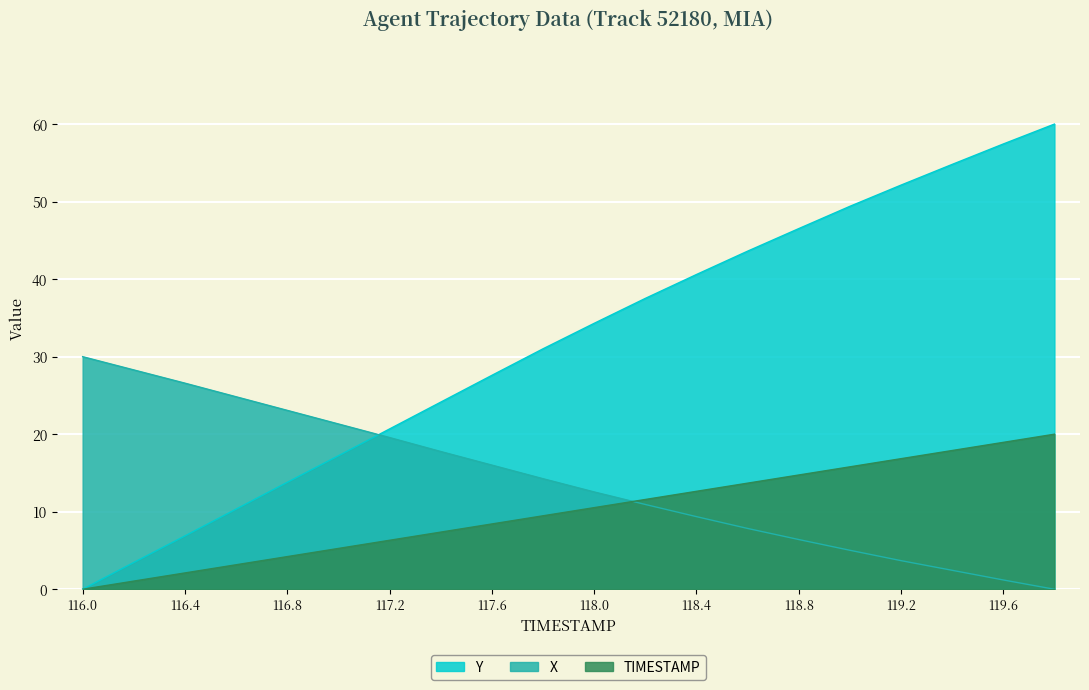

What is the label of the 20th point from the right?

116.0